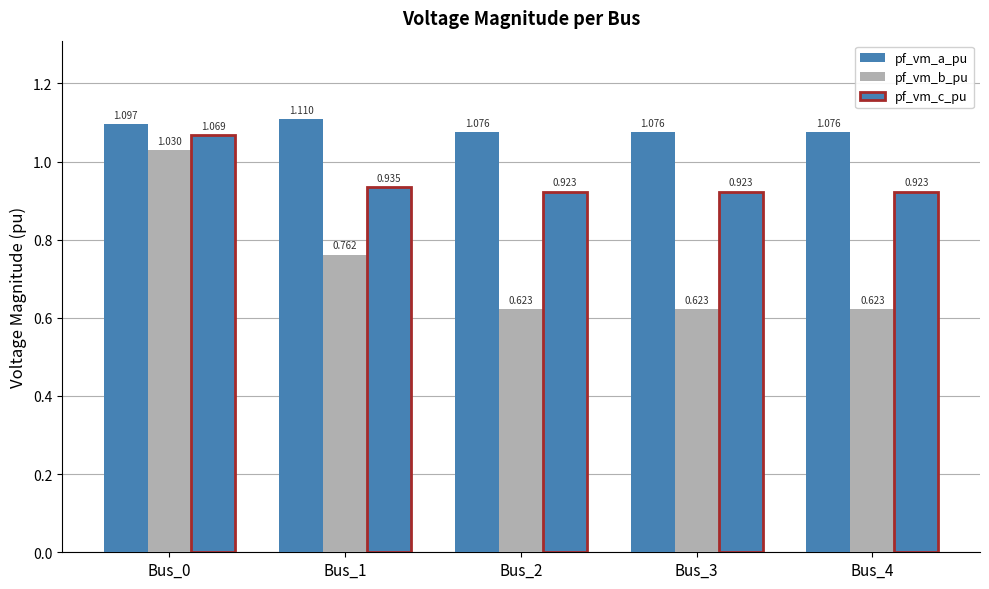

Rank the series at Bus_3 from highest to lowest value.

pf_vm_a_pu, pf_vm_c_pu, pf_vm_b_pu